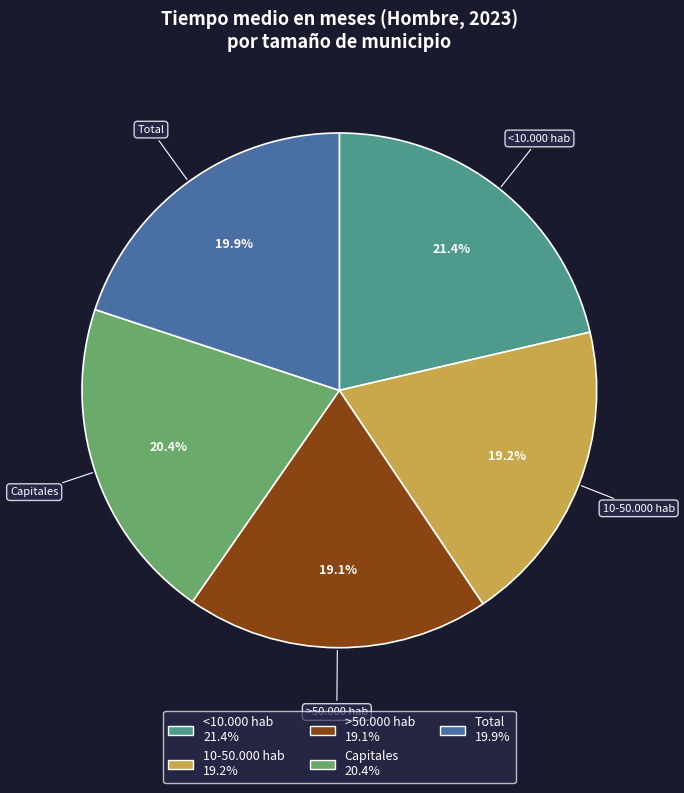

Which has a higher value, >50.000 hab or Total?

Total